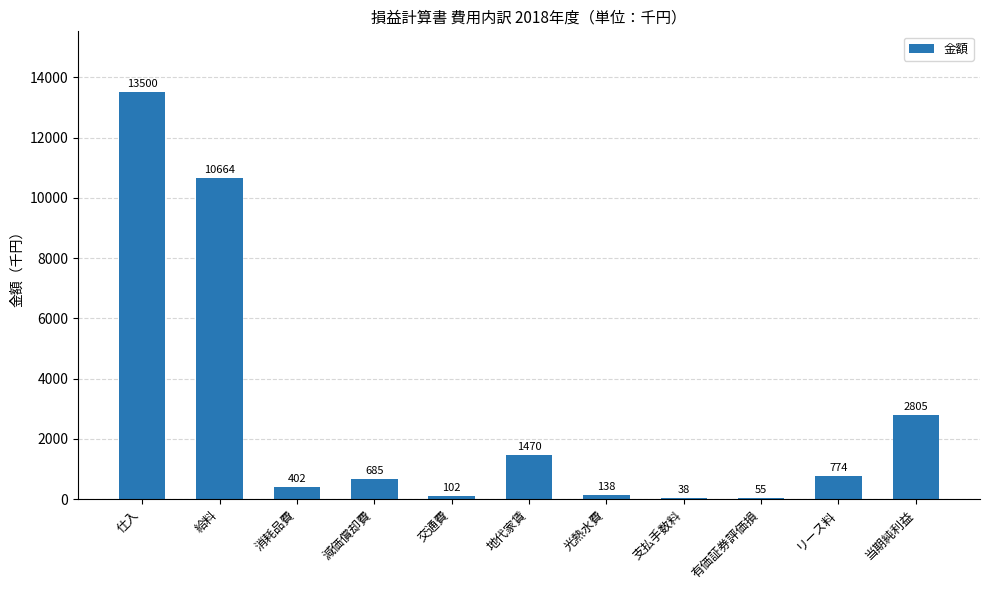

True or false: the data shows 38 at 支払手数料.

True